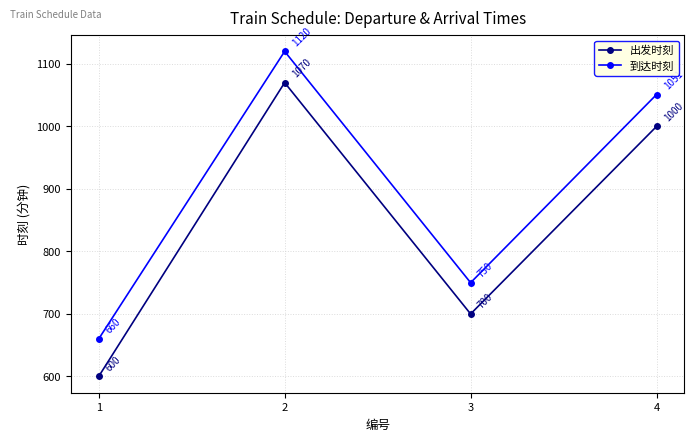

True or false: 到达时刻 and 出发时刻 intersect in this chart.

False